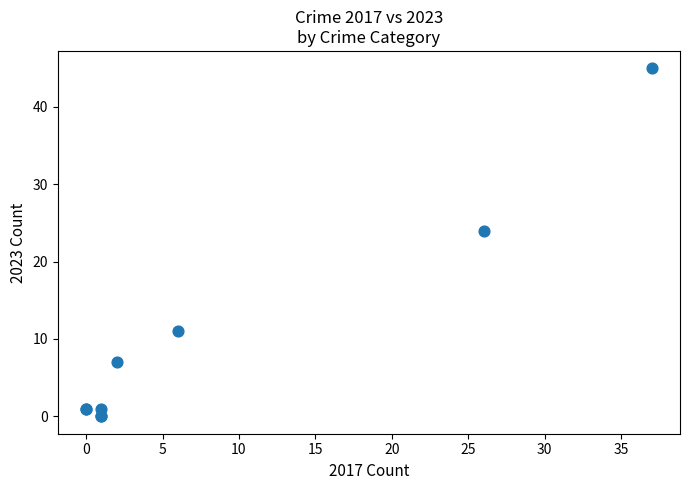

What Y value in the scatter plot is closest to 22?

24